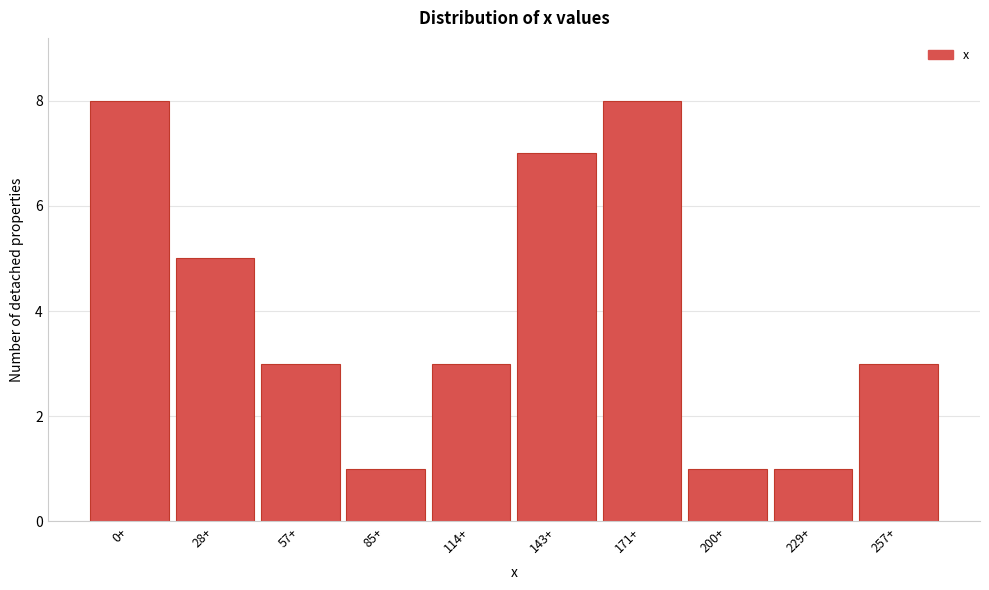

Reading left to right, extract all data points from this chart.

0+=8	28+=5	57+=3	85+=1	114+=3	143+=7	171+=8	200+=1	229+=1	257+=3